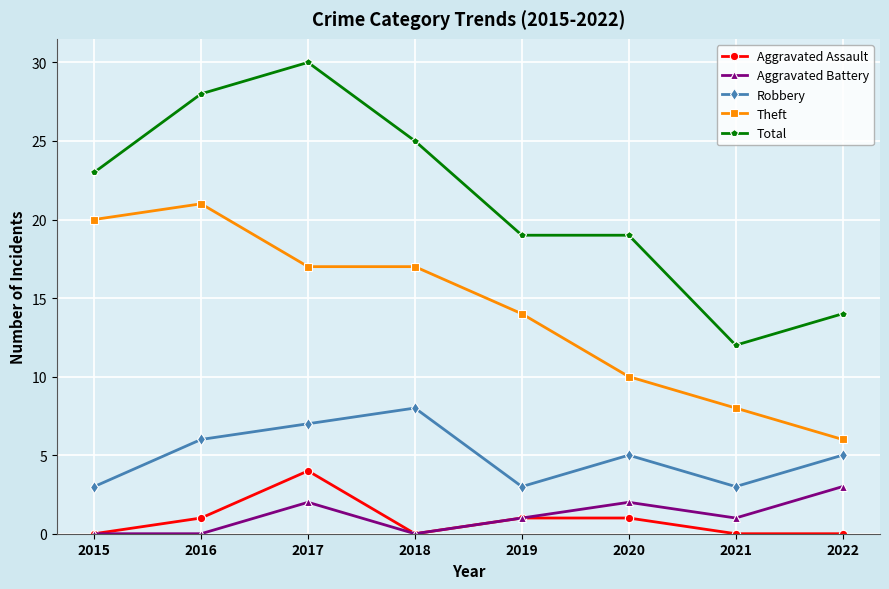

Is this an area chart (filled region under the line)?

No